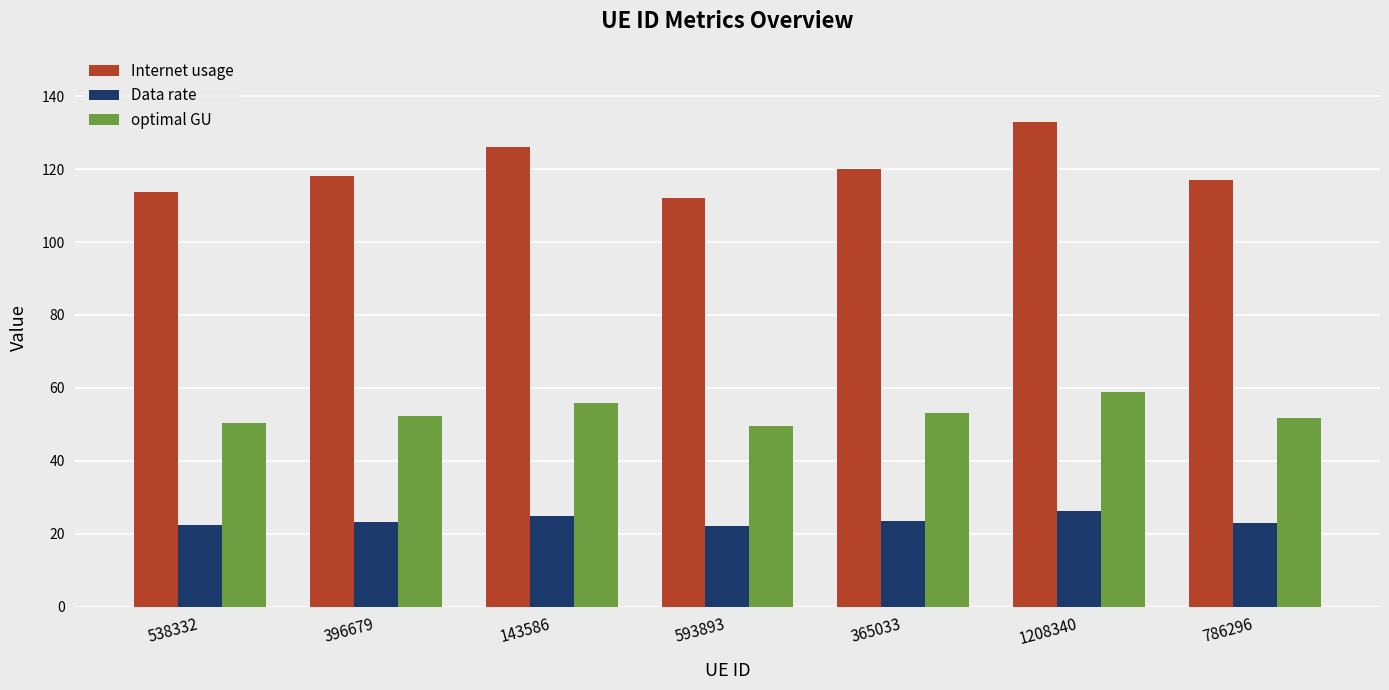

List the series in order of their overall mean, lowest first.

Data rate, optimal GU, Internet usage